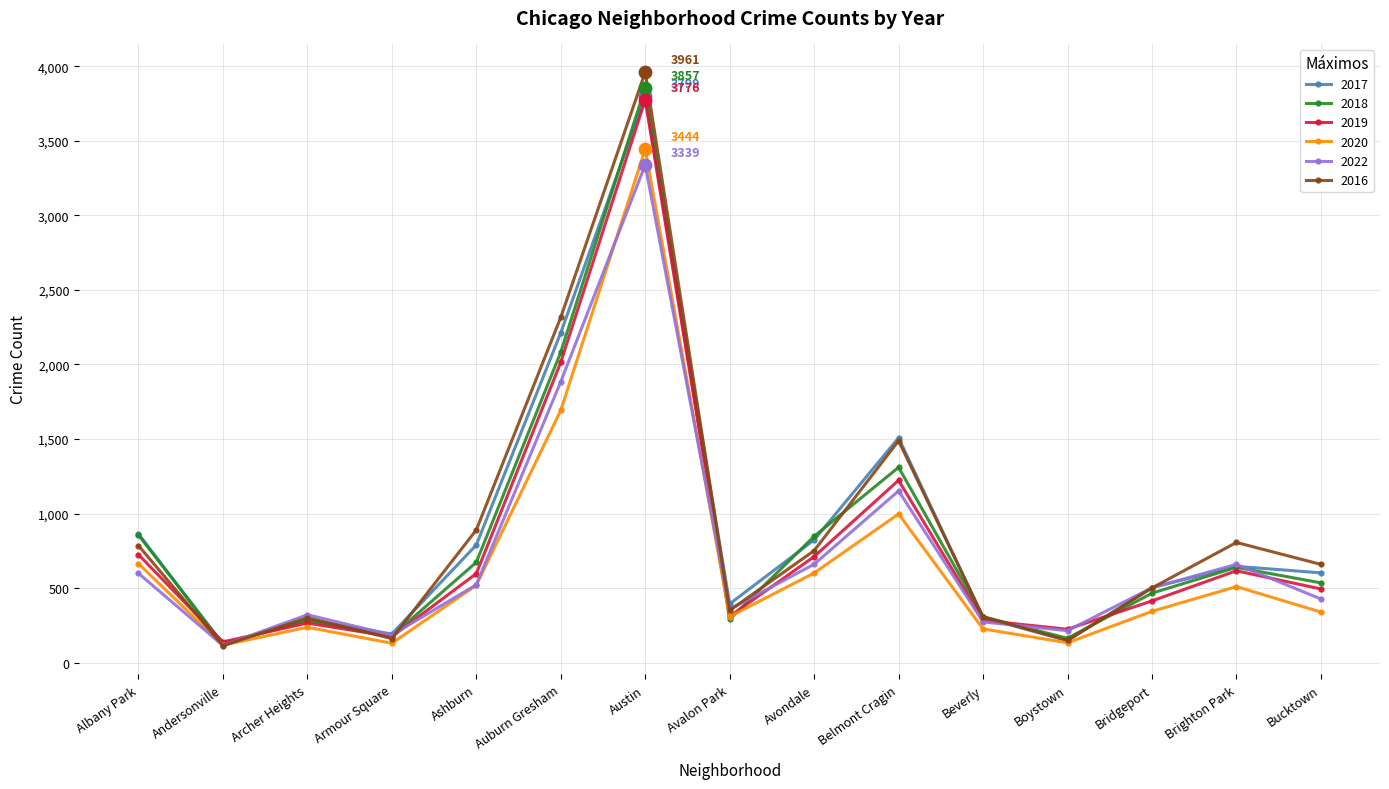

What is the difference between the highest and lowest values at Austin?

622